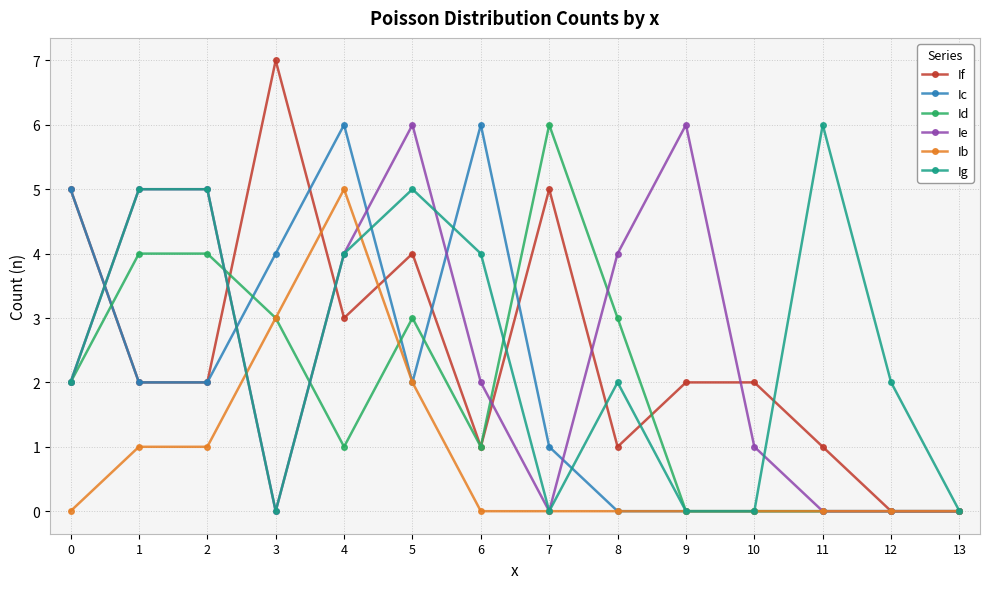

Which category has the highest value across all series?

3